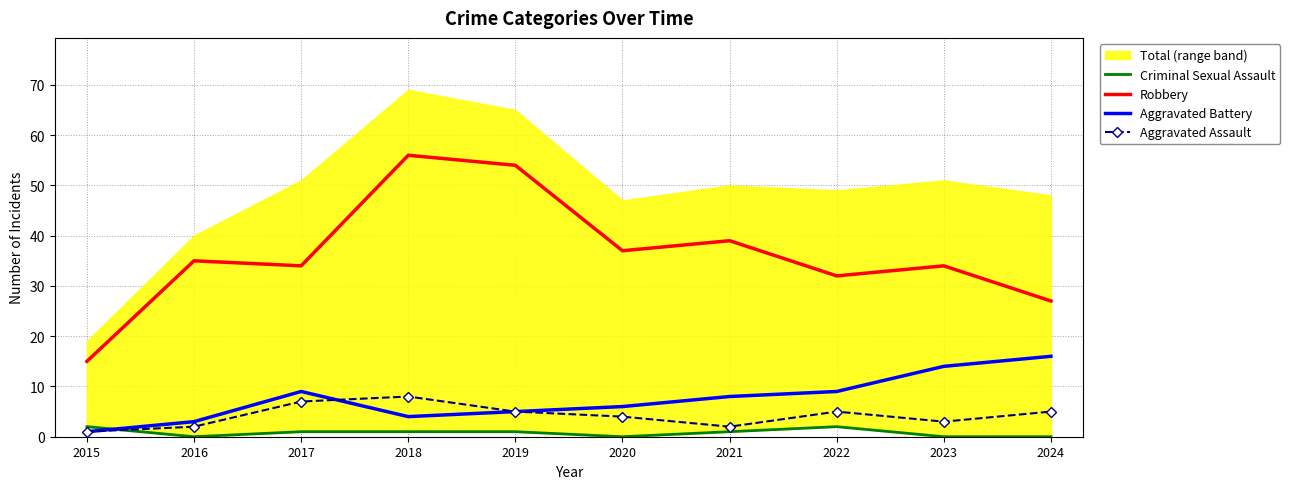

True or false: Robbery and Aggravated Battery intersect in this chart.

False